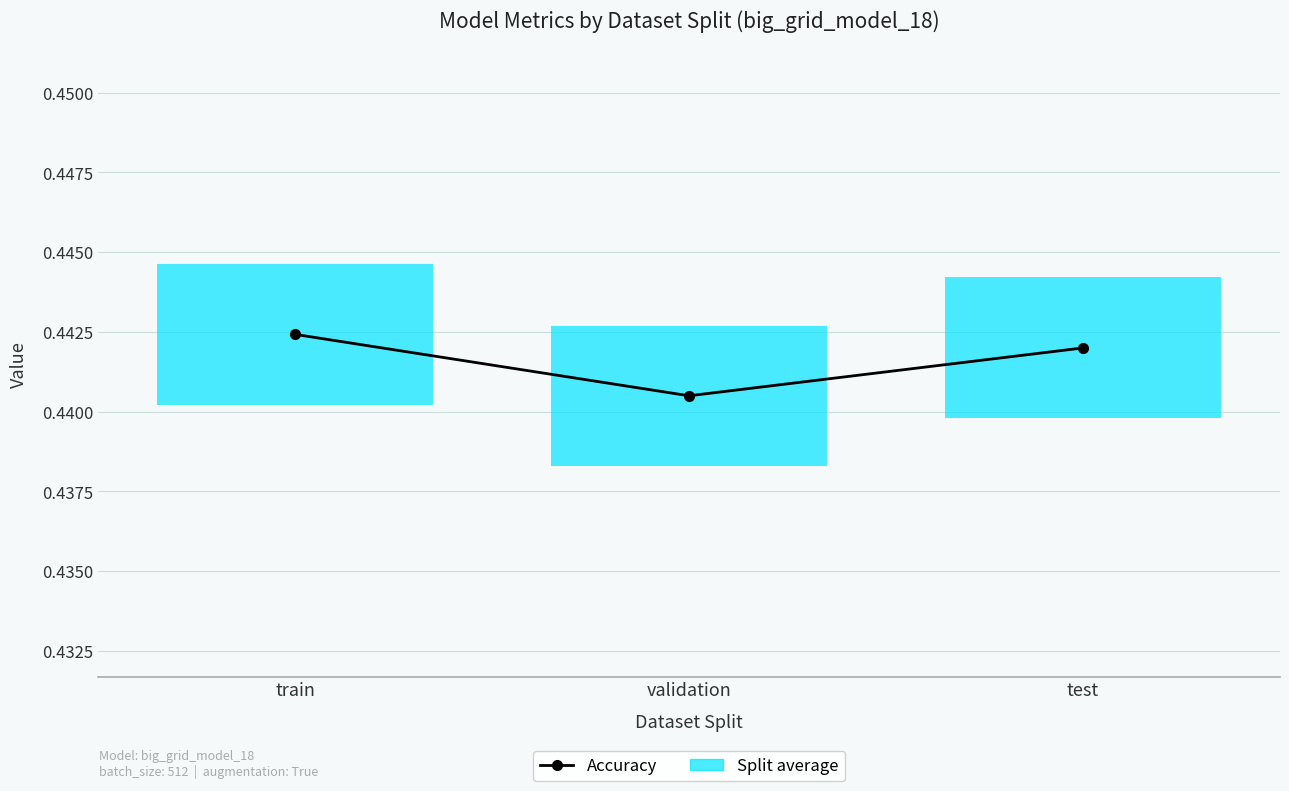

At which label is the value closest to 0?

validation